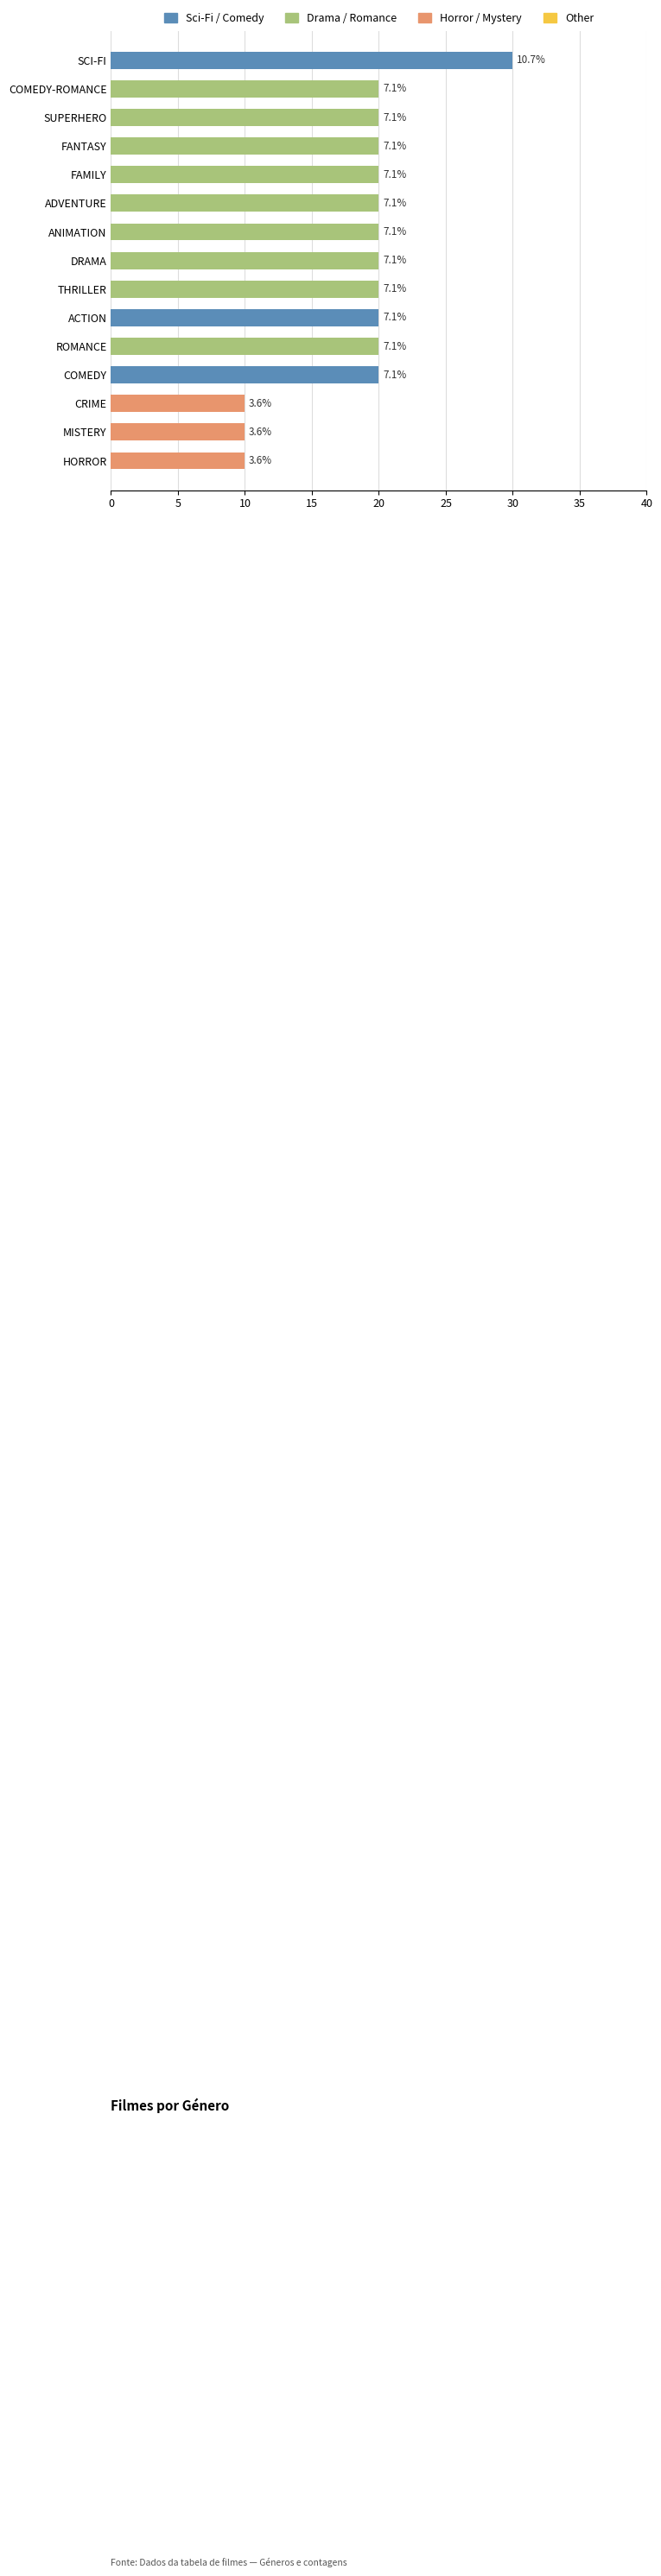

The chart shows a value of 33 at DRAMA. True or false?

False